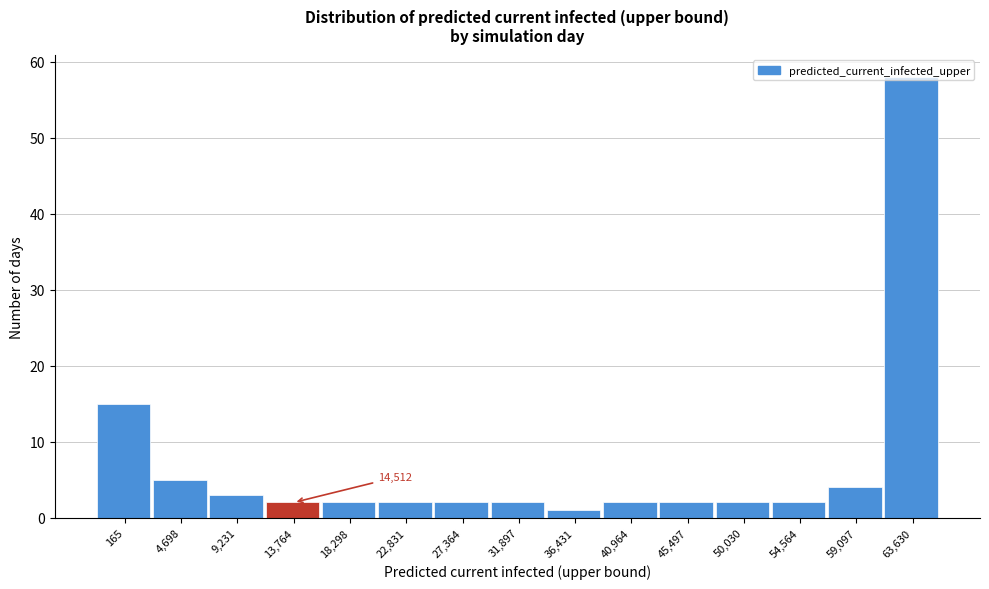

At which label is the value closest to 29?

165